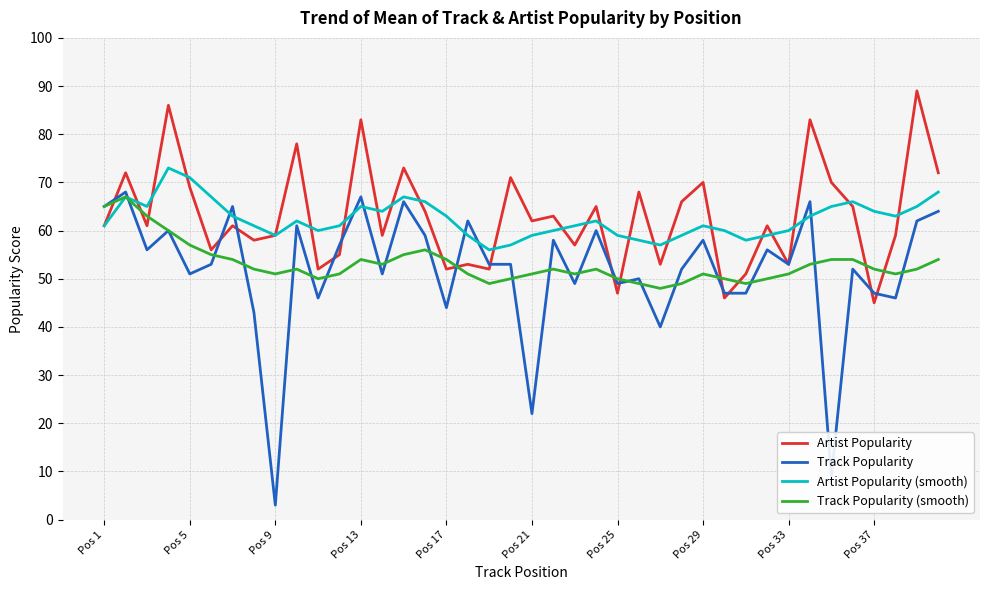

What is the minimum value shown in the chart?

3